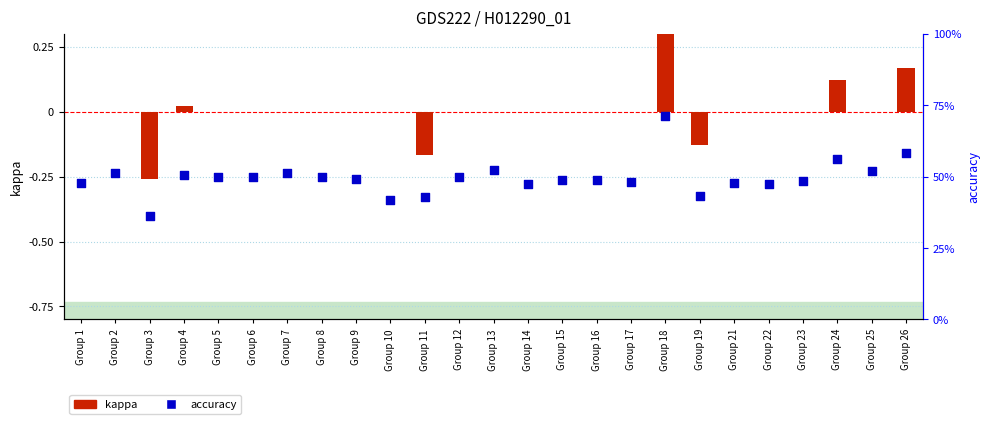

At which category is the sum across all series the highest?

Group 18